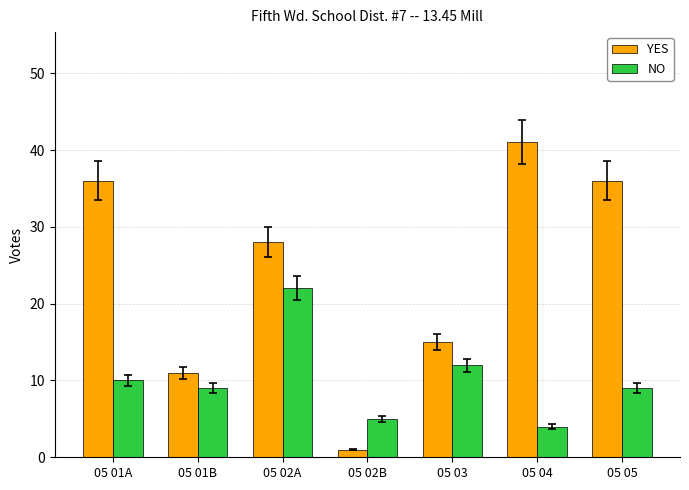

What is the total value across all series at 05 03?

27